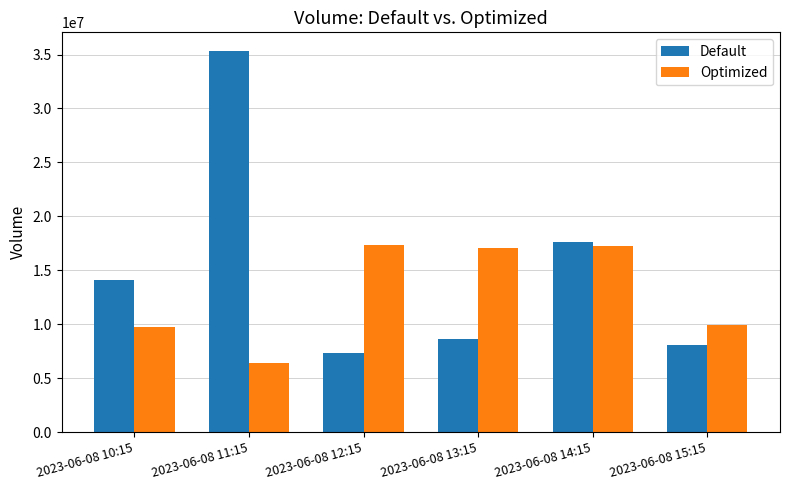

What are all the series names shown in the legend?

Default, Optimized